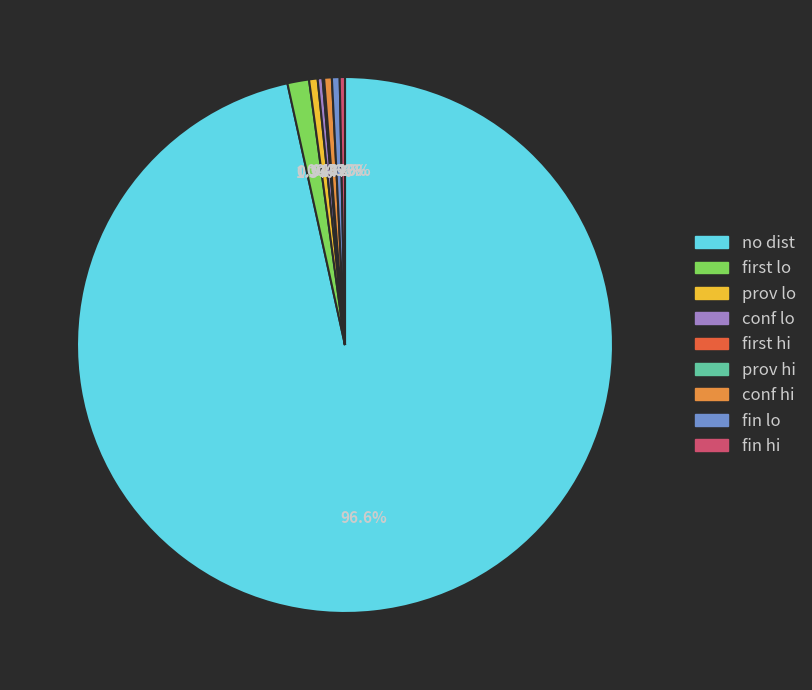

Is conf lo the majority of the pie?

No